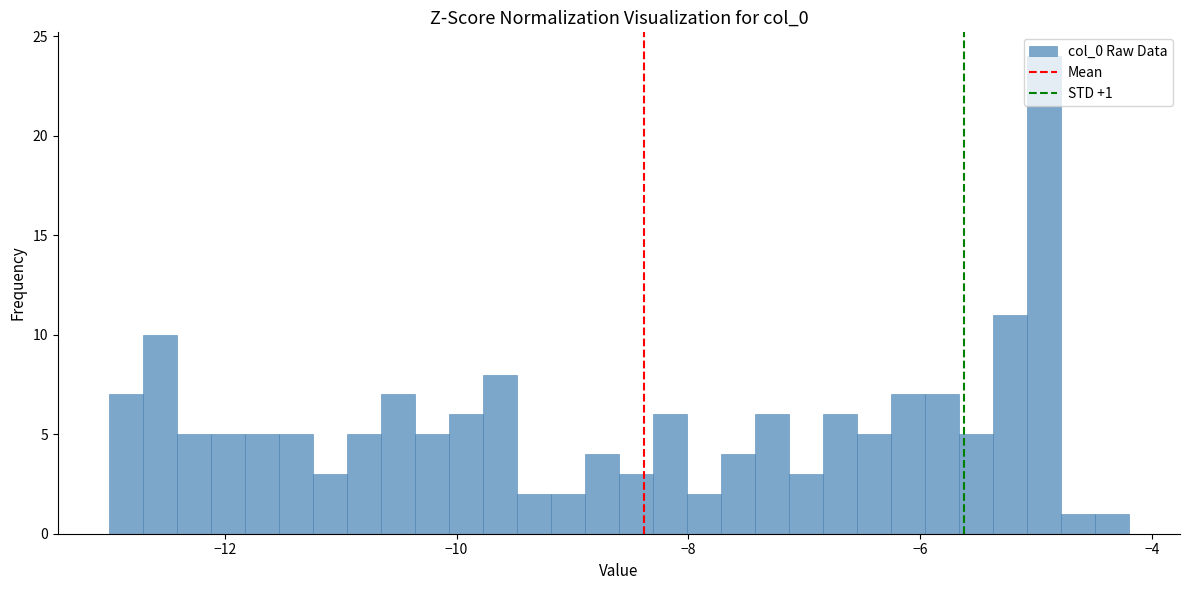

Around what value on the x-axis is the tallest bar? Give the approximate position of its centre, as read against the axis.

-5.0